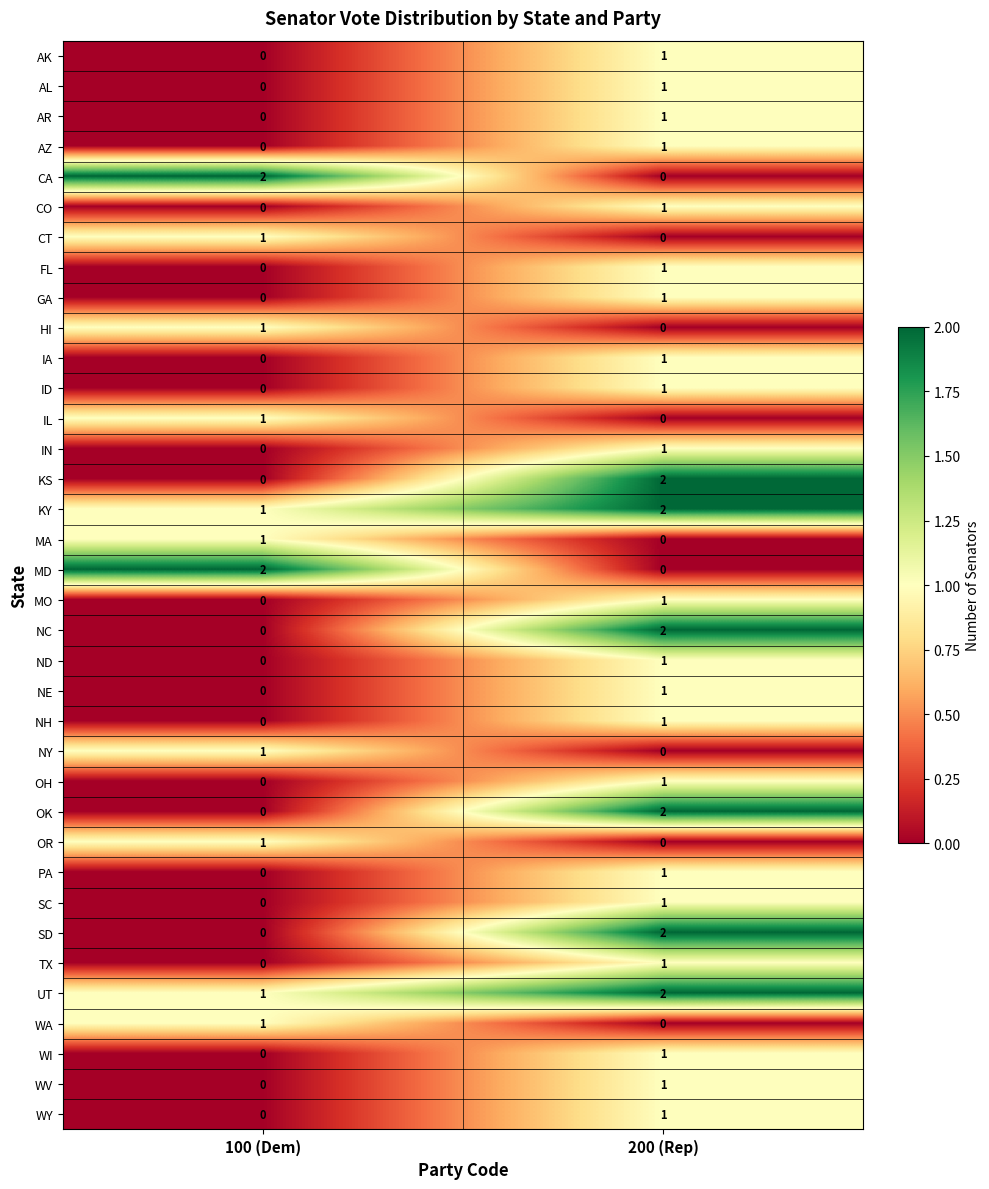

At how many categories does at least one series exceed 1?

2